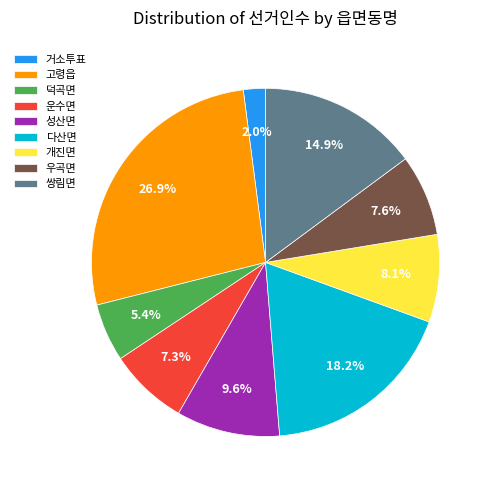

Count the number of slices in the pie.

9